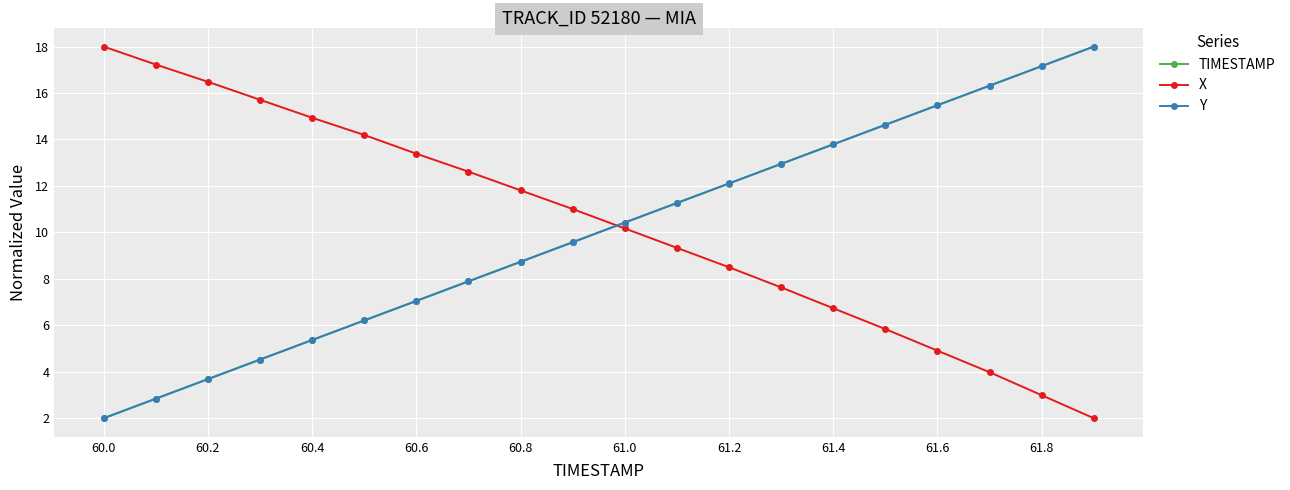

What is the value of the Y point at the 4th from the left?

4.5